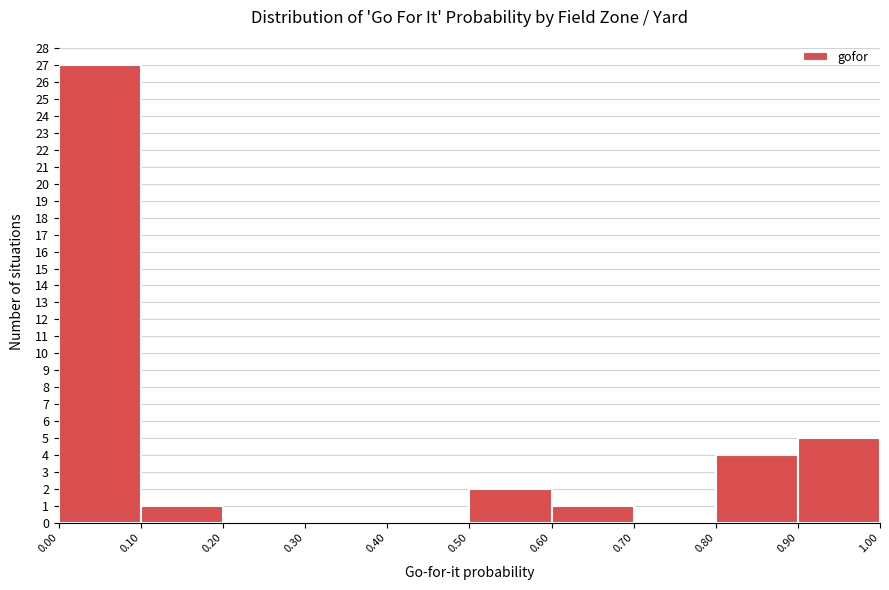

Over which range of the x-axis is the bar tallest?

0.00 to 0.10